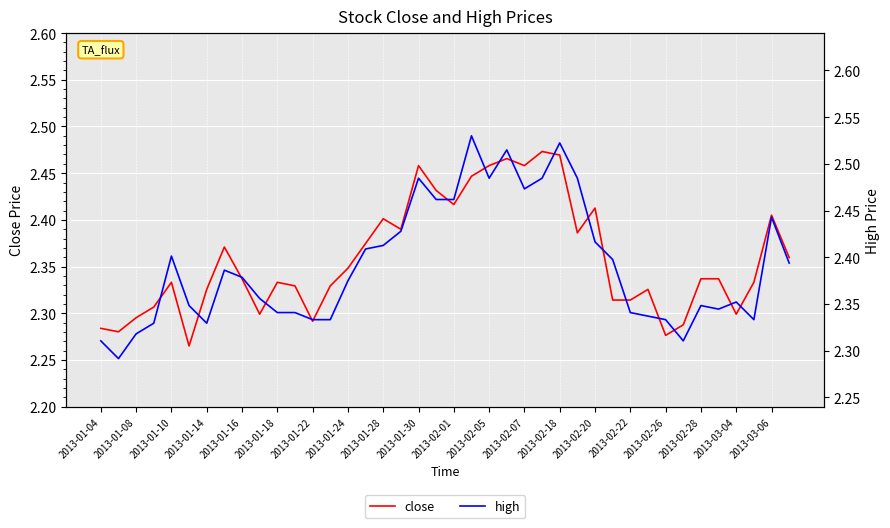

What is the highest value of the high series?

2.5